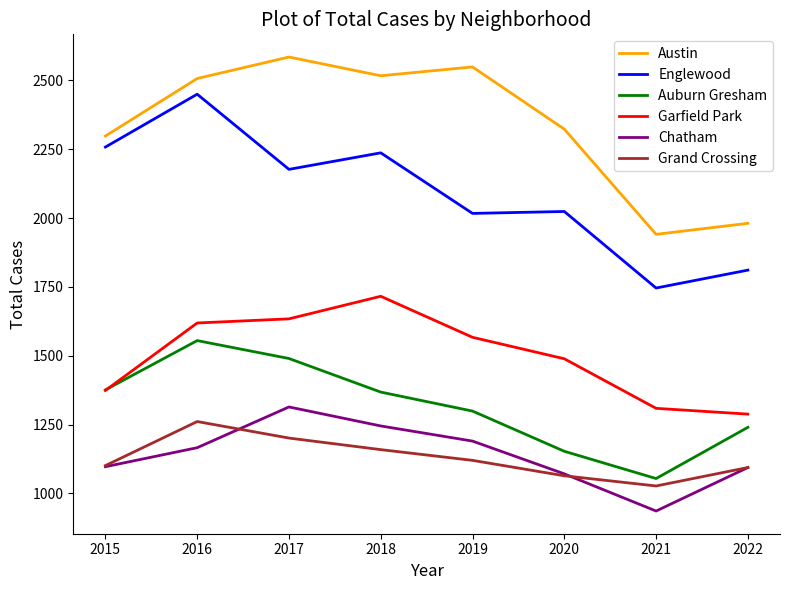

Rank the series by their maximum value, from highest to lowest.

Austin, Englewood, Garfield Park, Auburn Gresham, Chatham, Grand Crossing